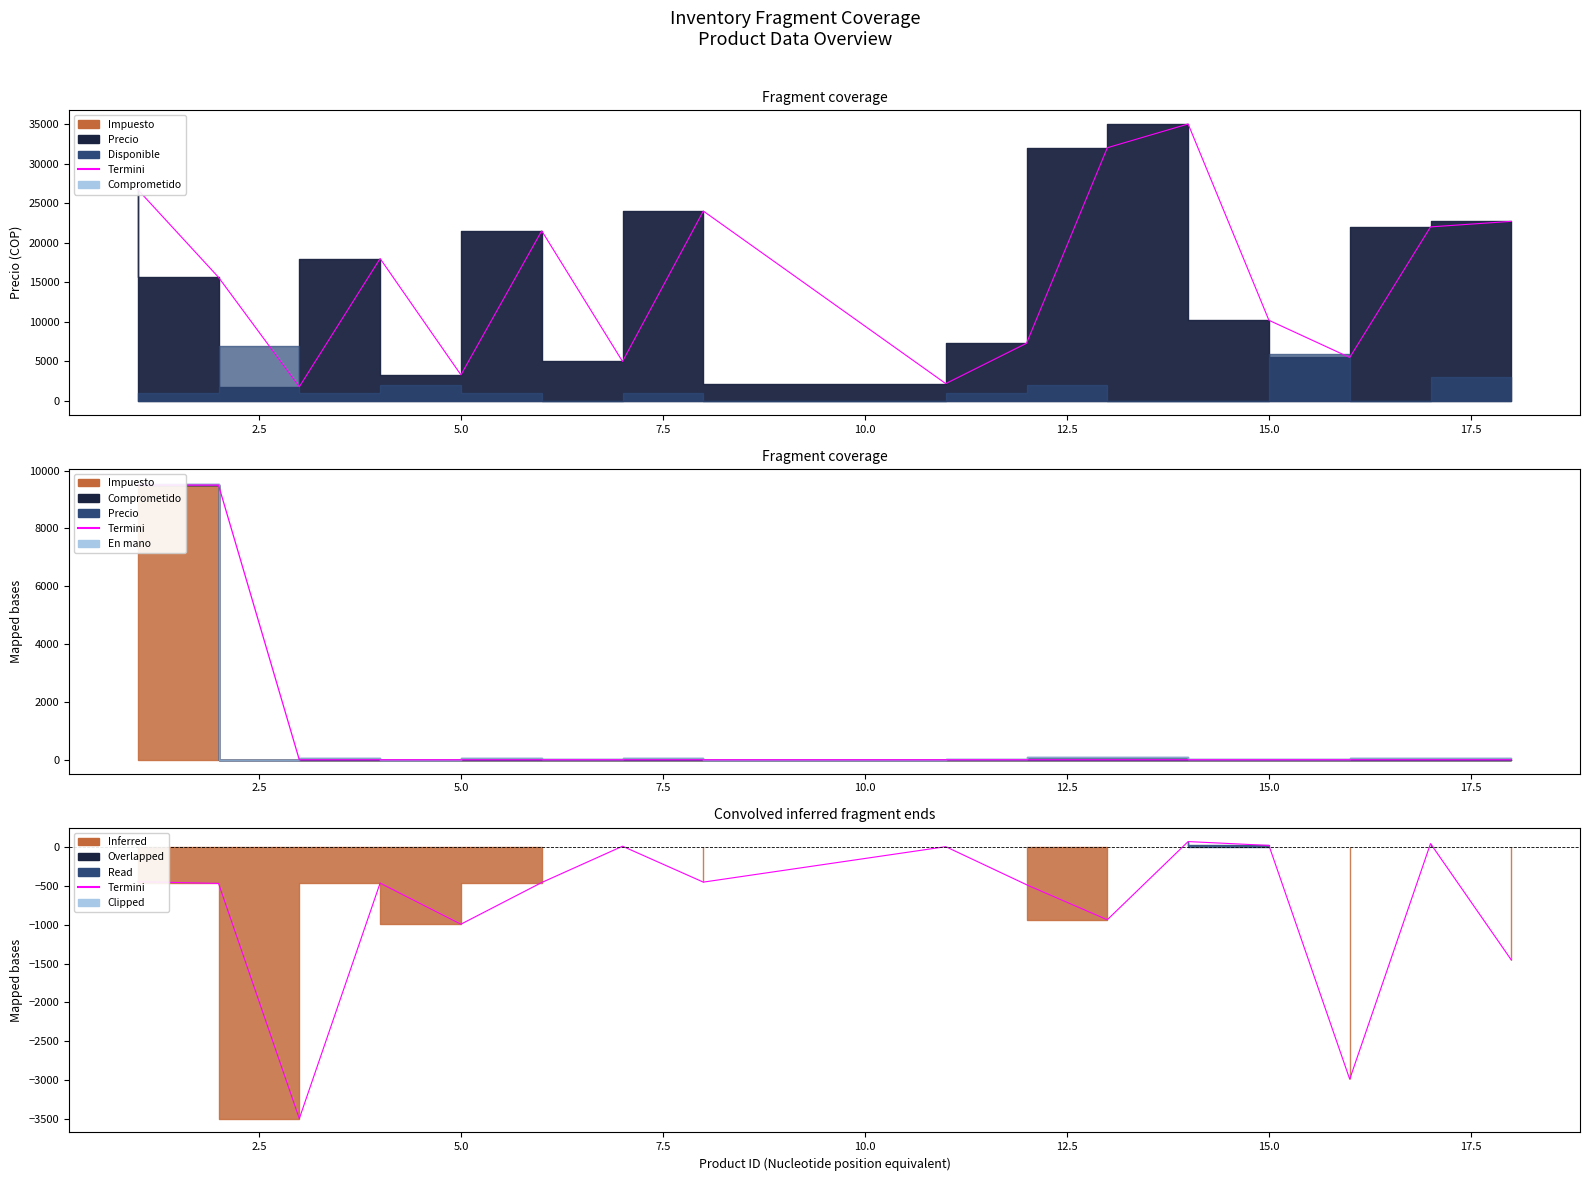

What is the sum of all values?

-12494.3